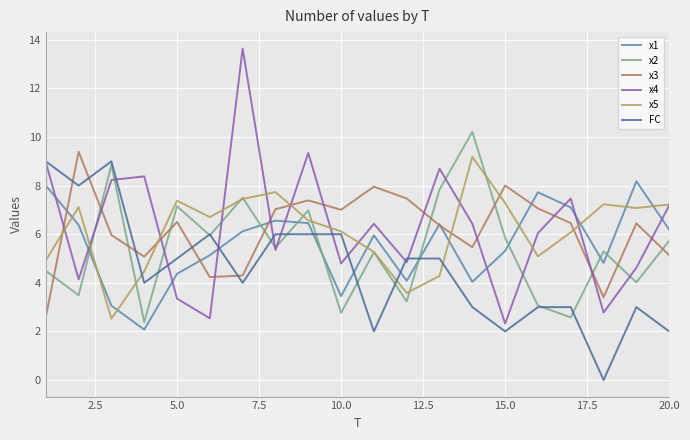

What is the difference between the second highest and second lowest values in the x4 series?

6.8